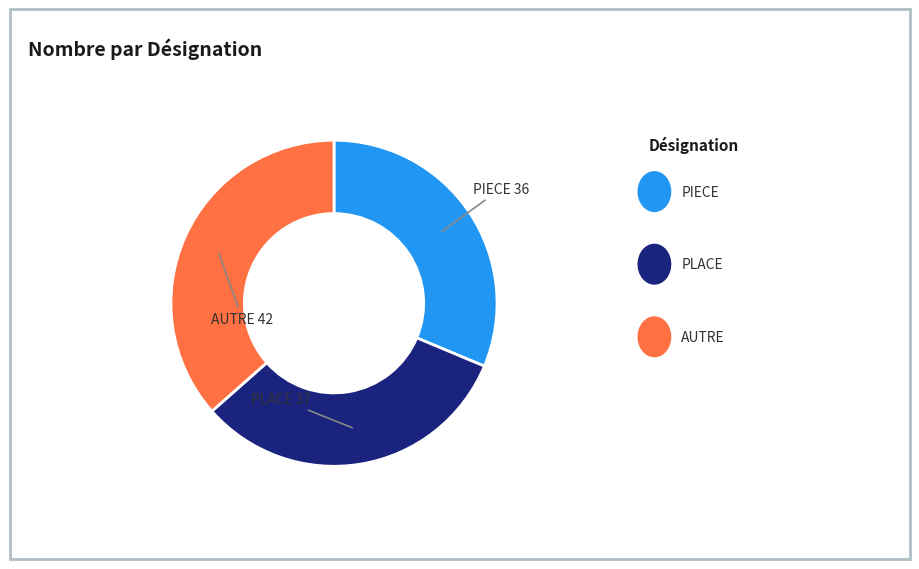

Does any single category account for the majority?

No